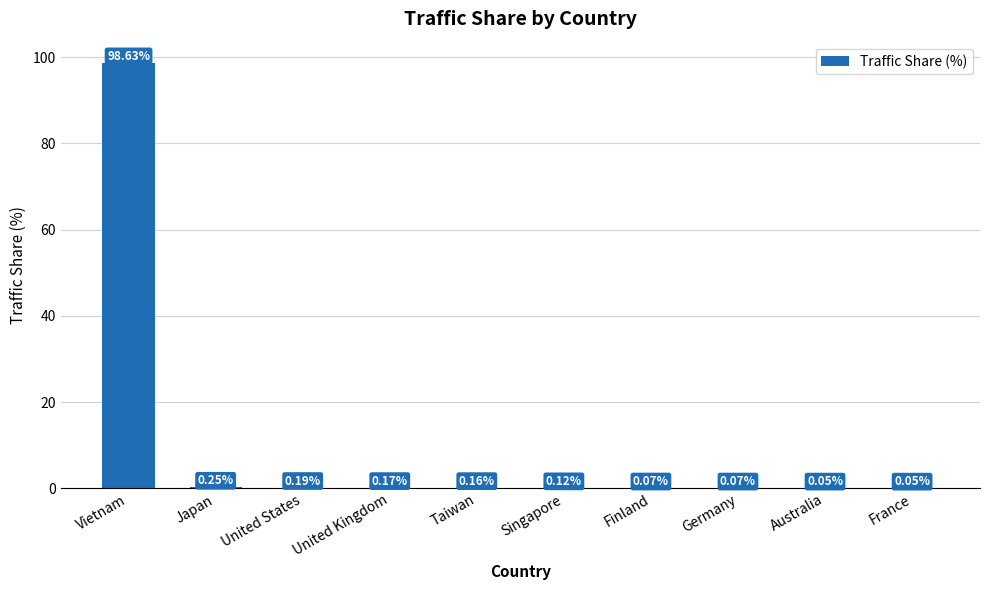

Between France and United Kingdom, which is larger?

United Kingdom